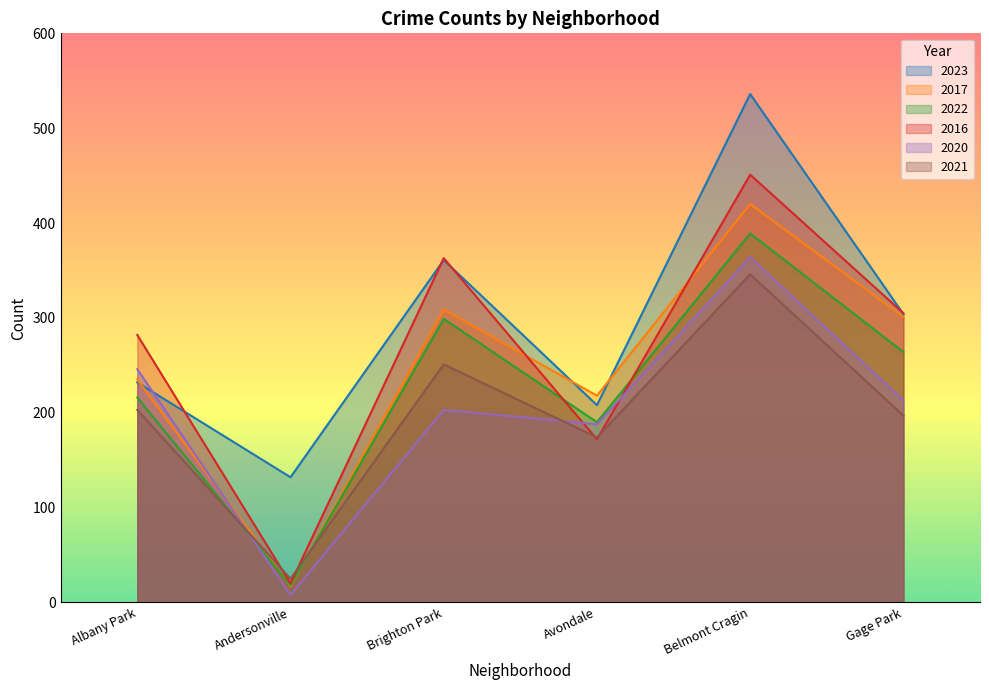

Reading left to right, transcribe all the data shown in this chart.

2023: 232	132	361	208	536	304
2017: 235	17	309	218	420	301
2022: 216	18	299	190	389	264
2016: 282	20	363	172	451	305
2020: 246	8	203	188	364	213
2021: 203	25	251	174	346	197